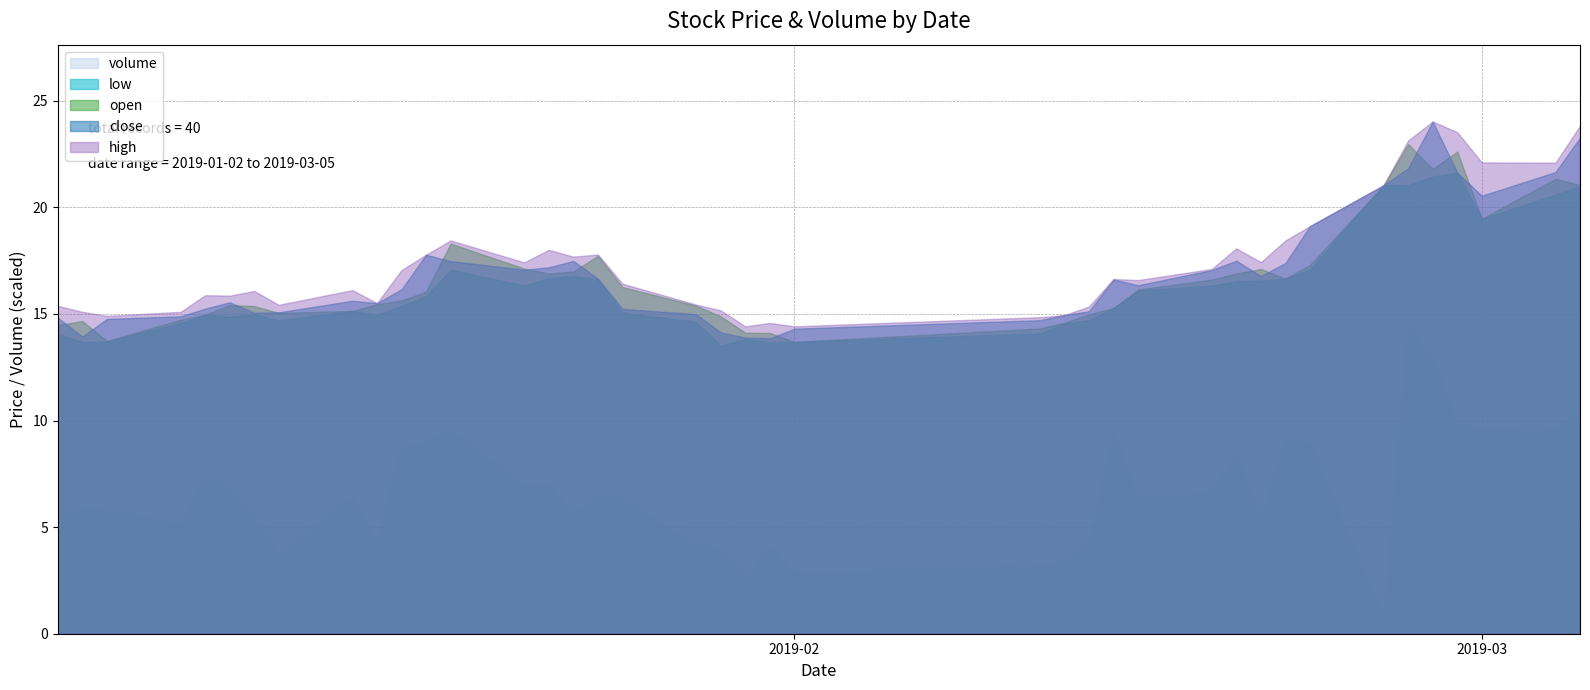

Rank the categories by high value from lowest to highest.

2019-01-30, 2019-02-01, 2019-01-31, 2019-02-11, 2019-01-04, 2019-02-12, 2019-01-03, 2019-01-07, 2019-01-29, 2019-02-13, 2019-01-02, 2019-01-11, 2019-01-28, 2019-01-15, 2019-01-09, 2019-01-08, 2019-01-10, 2019-01-14, 2019-01-25, 2019-02-15, 2019-02-14, 2019-01-16, 2019-02-18, 2019-01-21, 2019-02-20, 2019-01-23, 2019-01-17, 2019-01-24, 2019-01-22, 2019-02-19, 2019-01-18, 2019-02-21, 2019-02-22, 2019-02-25, 2019-03-04, 2019-03-01, 2019-02-26, 2019-02-28, 2019-03-05, 2019-02-27